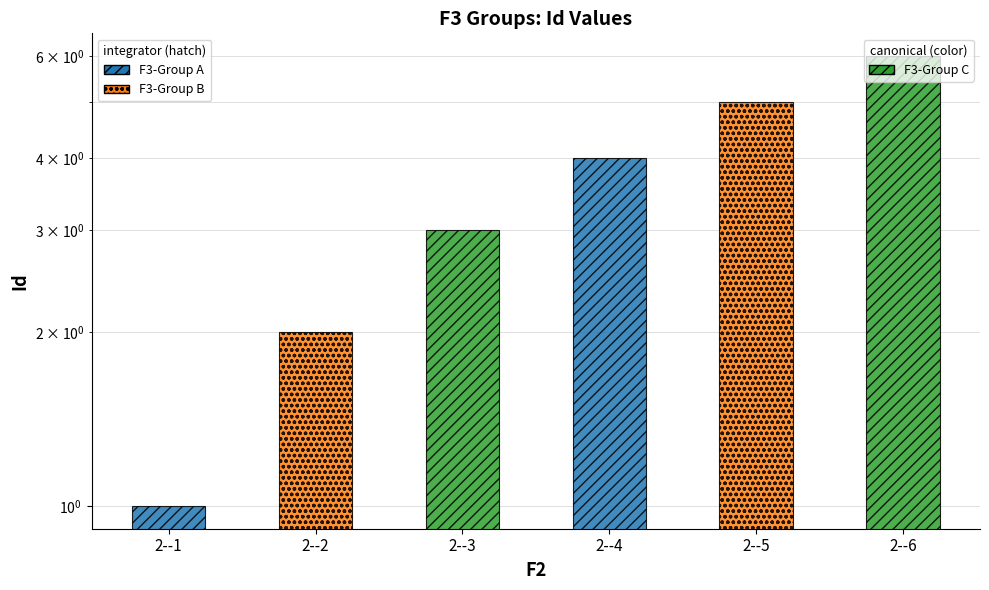

Rank the categories by value from lowest to highest.

2--1, 2--2, 2--3, 2--4, 2--5, 2--6